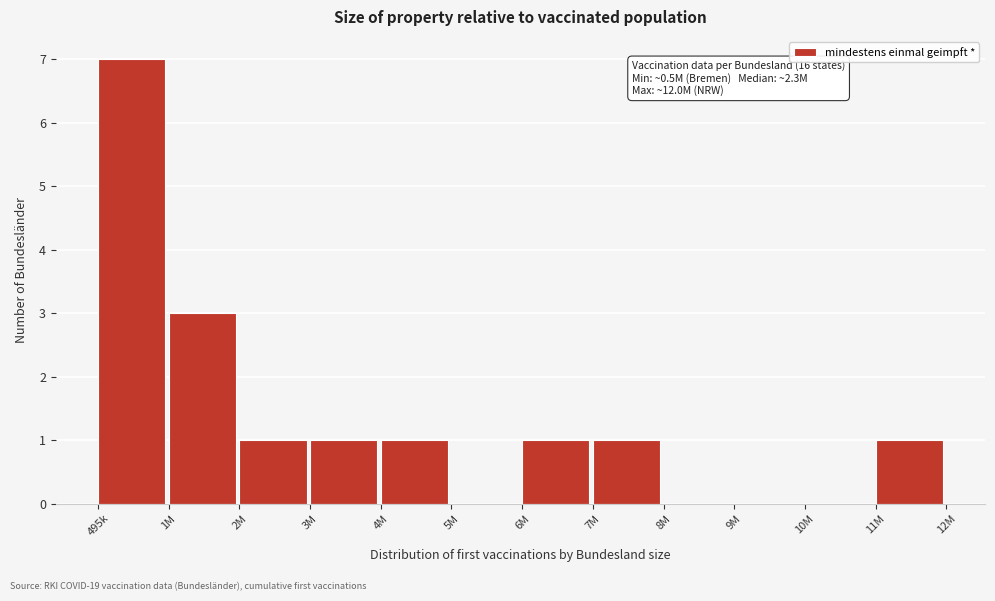

Reading right to left, transcribe all the data shown in this chart.

11M=1	10M=0	9M=0	8M=0	7M=1	6M=1	5M=0	4M=1	3M=1	2M=1	1M=3	495k=7